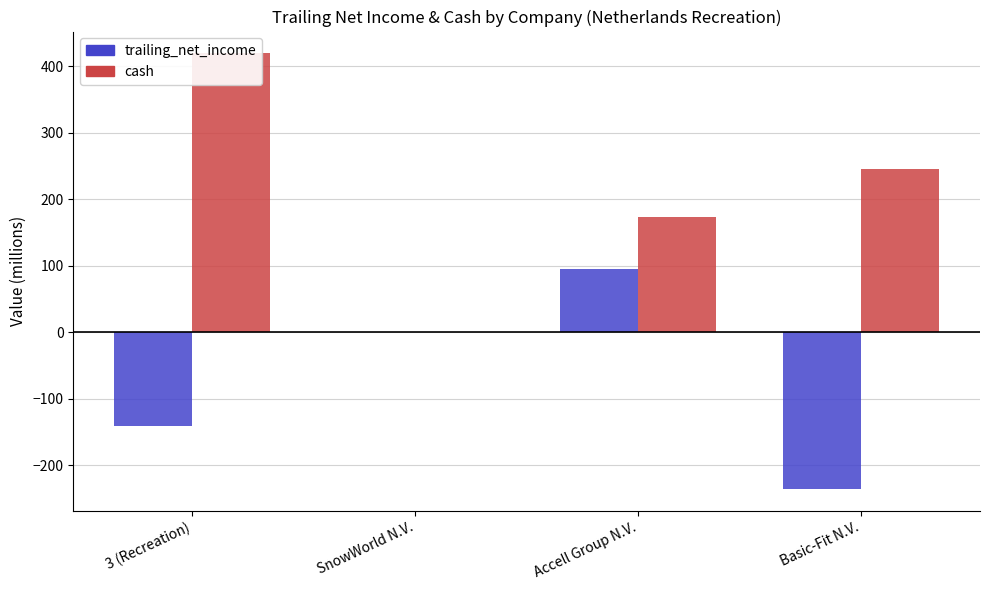

Rank the series at Basic-Fit N.V. from lowest to highest value.

trailing_net_income, cash